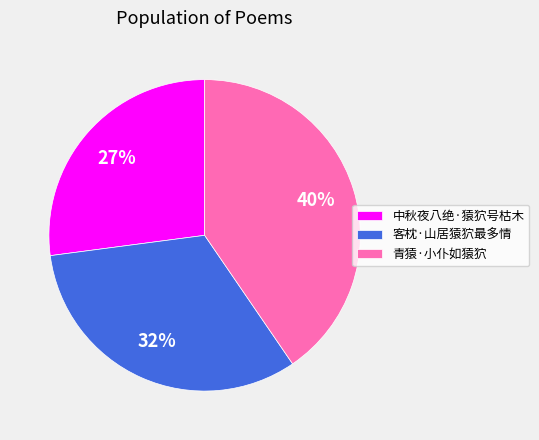

Is it true that 中秋夜八绝·猿狖号枯木 is 40% of the pie?

False